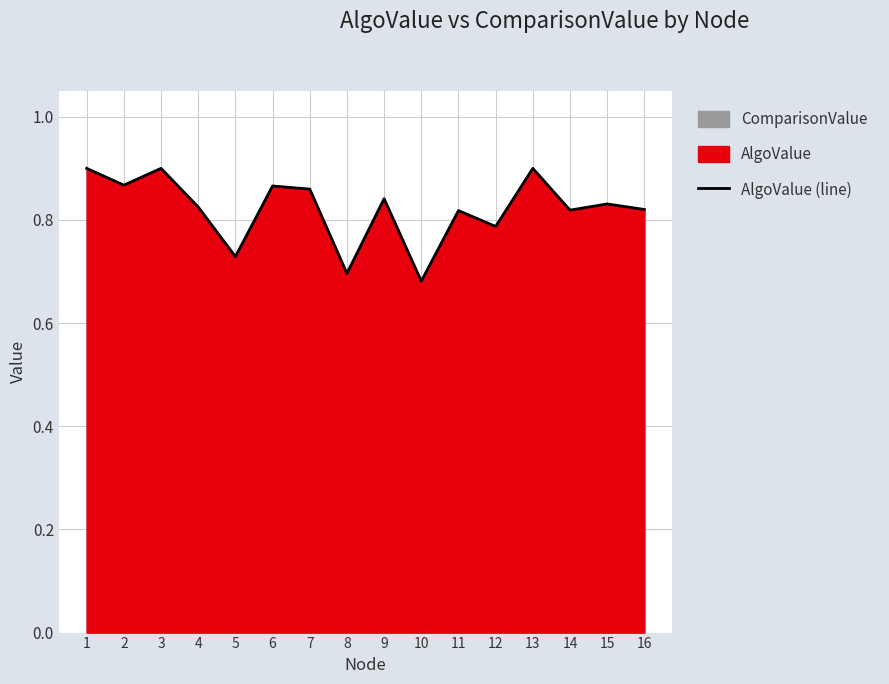

What is the difference between the maximum and second lowest values?

0.2